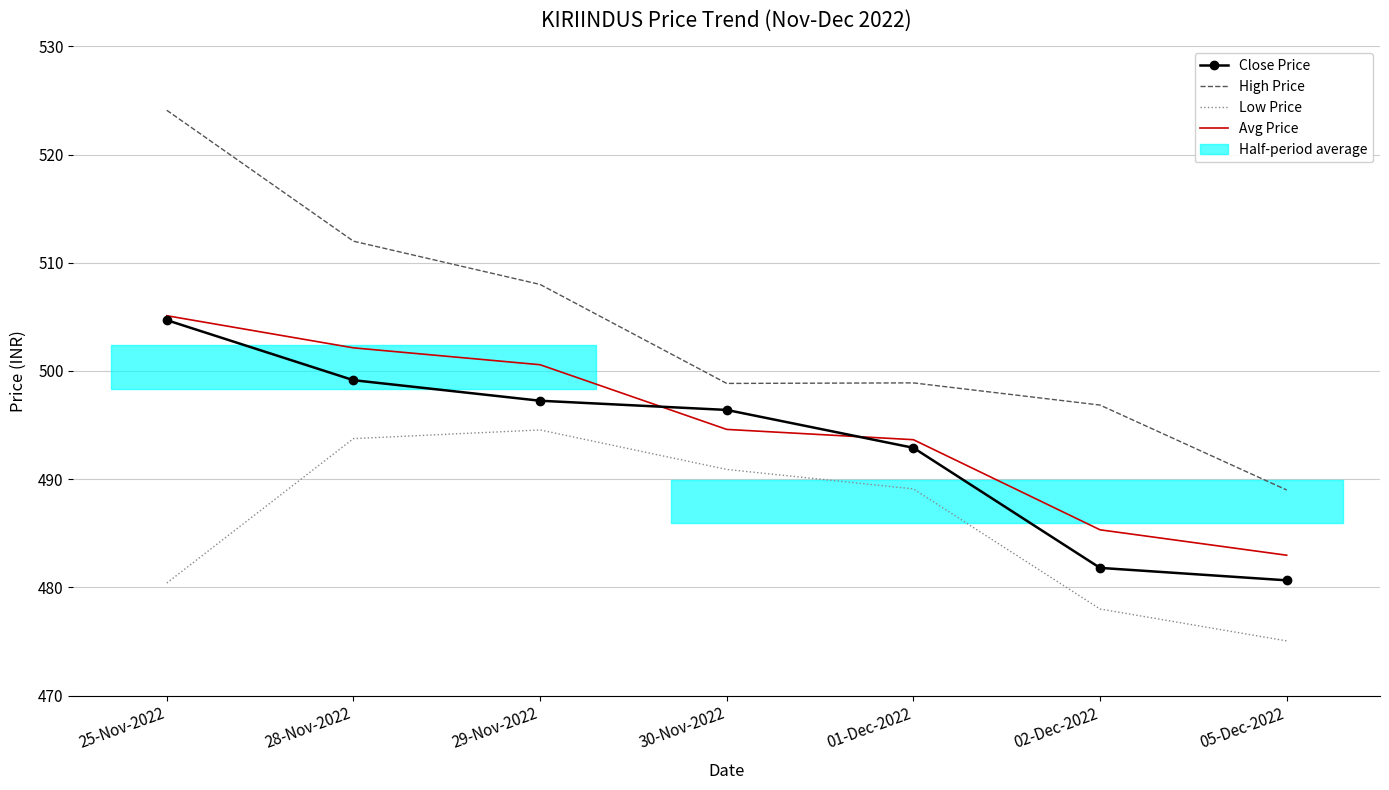

What are all the series names shown in the legend?

Close Price, High Price, Low Price, Avg Price